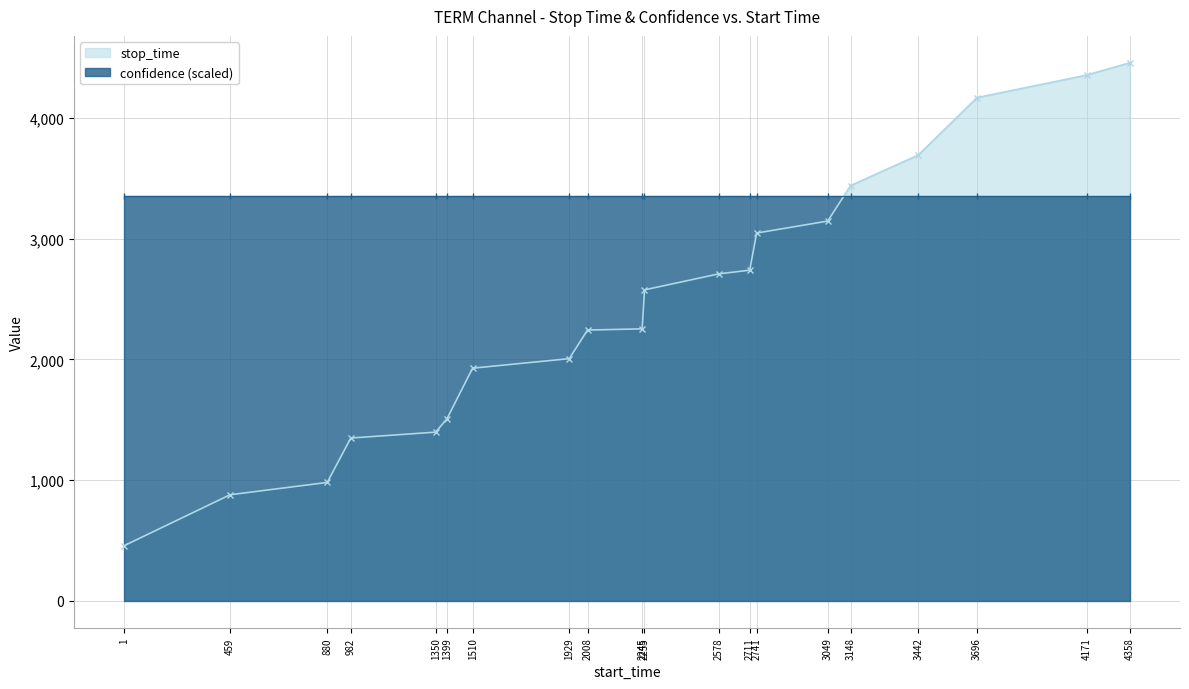

What value does the data have at 982?

1349